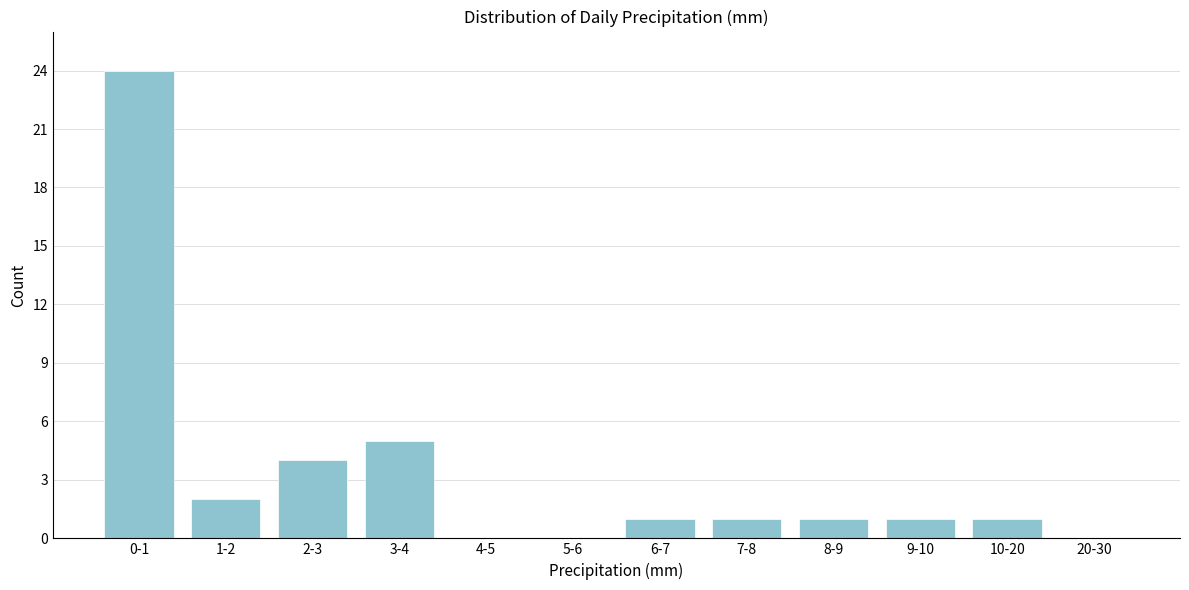

Reading right to left, transcribe all the data shown in this chart.

20-30=0	10-20=1	9-10=1	8-9=1	7-8=1	6-7=1	5-6=0	4-5=0	3-4=5	2-3=4	1-2=2	0-1=24